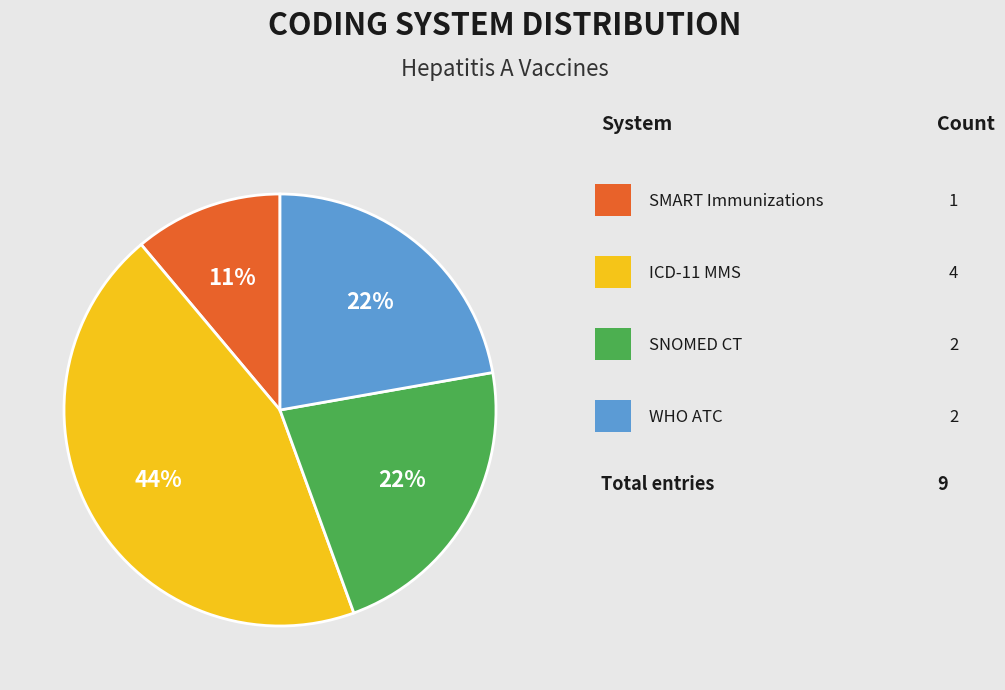

Is there a majority slice in this chart?

No